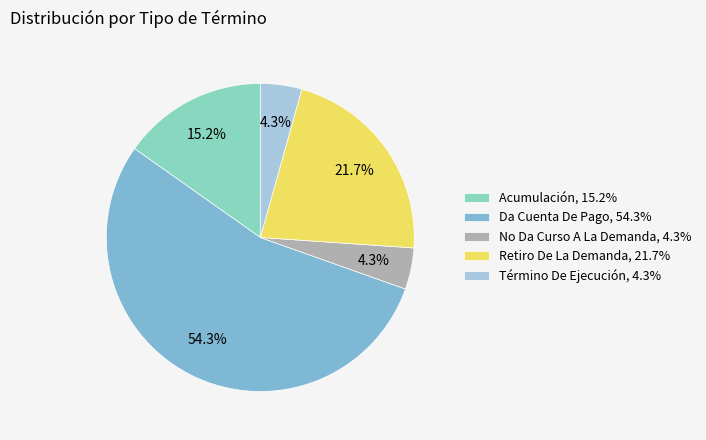

Approximately how many times larger is the value at Da Cuenta De Pago compared to No Da Curso A La Demanda?

12.5